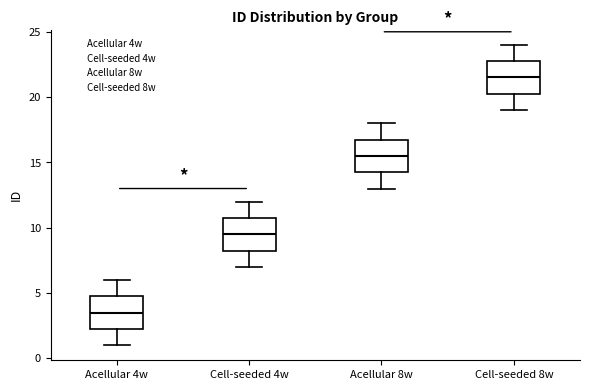

Reading left to right, read every box against the y-axis: the position of its median line, the range the box covers, and the ends of its whiskers. The values are not printed on the chart, so give them approximately, as read against the axis.

Acellular 4w: median 3.5, box 2.5 to 5.0, whiskers 1.0 to 6.0
Cell-seeded 4w: median 9.5, box 8.5 to 11.0, whiskers 7.0 to 12.0
Acellular 8w: median 15.5, box 14.5 to 17.0, whiskers 13.0 to 18.0
Cell-seeded 8w: median 21.5, box 20.5 to 23.0, whiskers 19.0 to 24.0